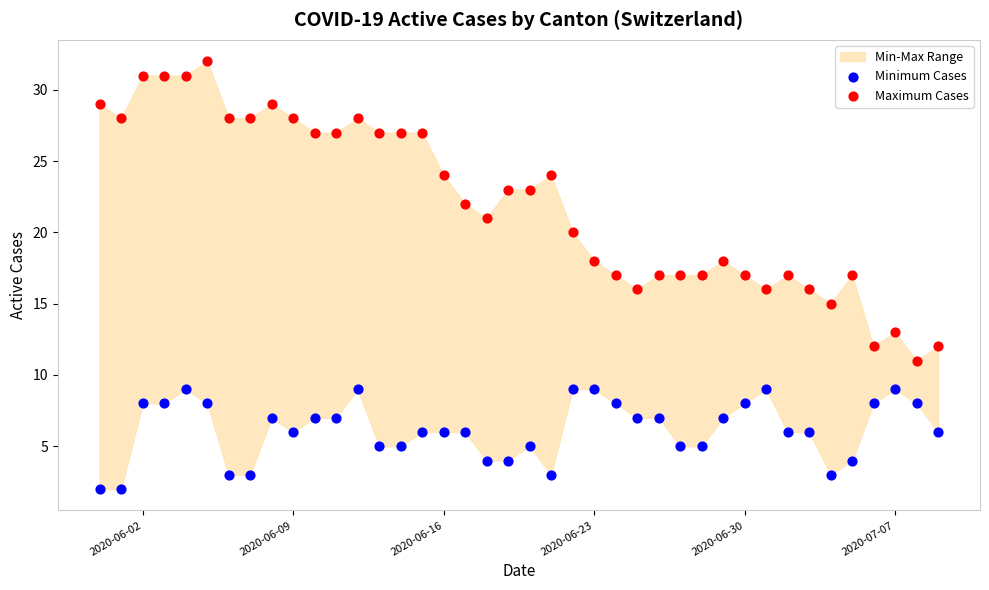

Which series has the widest spread of Y values?

Maximum Cases